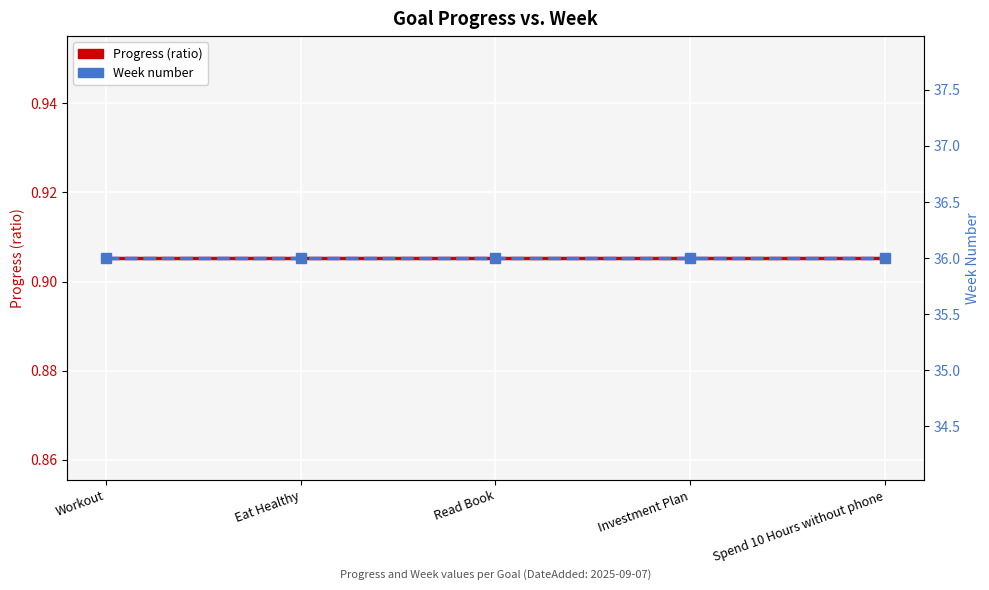

At how many categories does at least one series exceed 30?

5